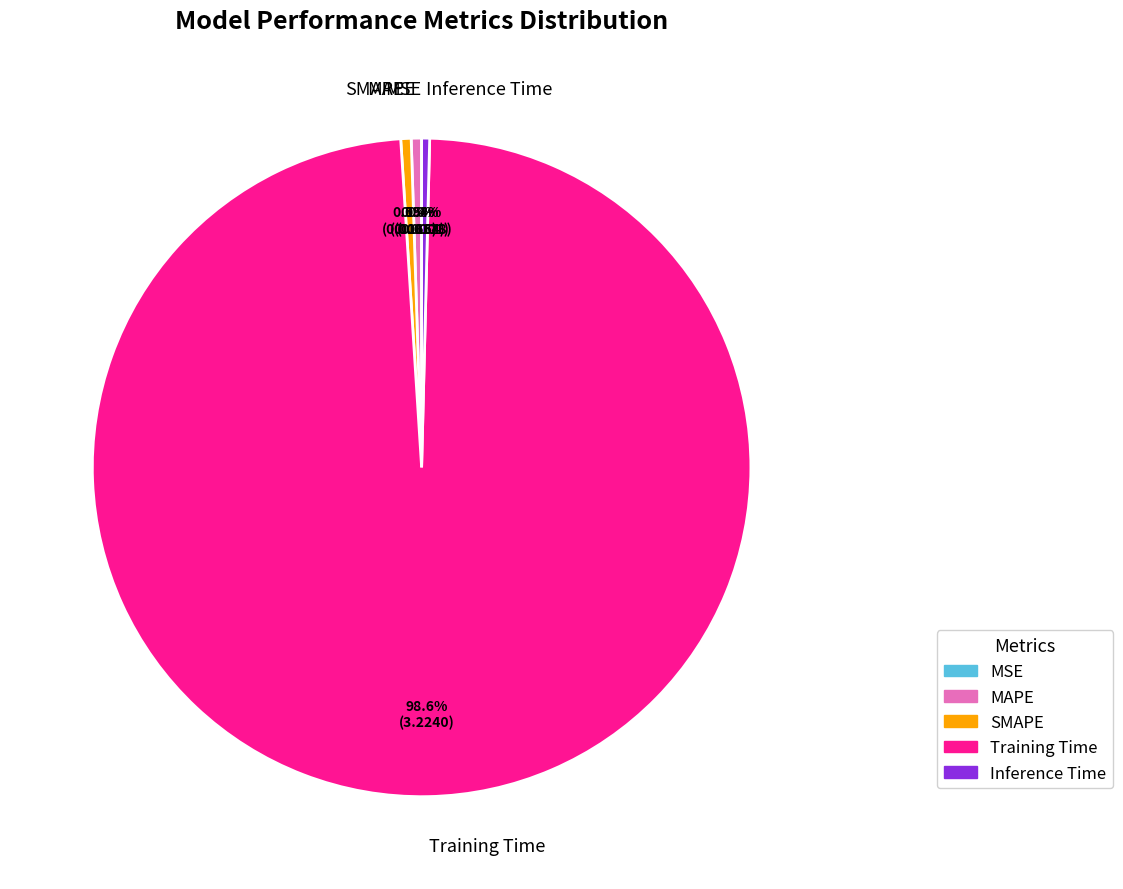

Does MAPE account for over 50% of the chart?

No